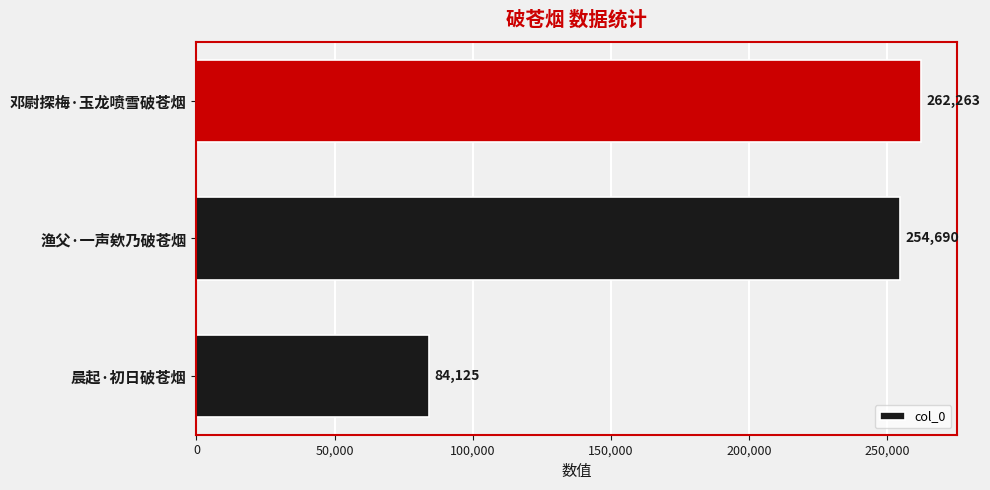

Reading bottom to top, what are all the values shown in this chart?

84125	254690	262263